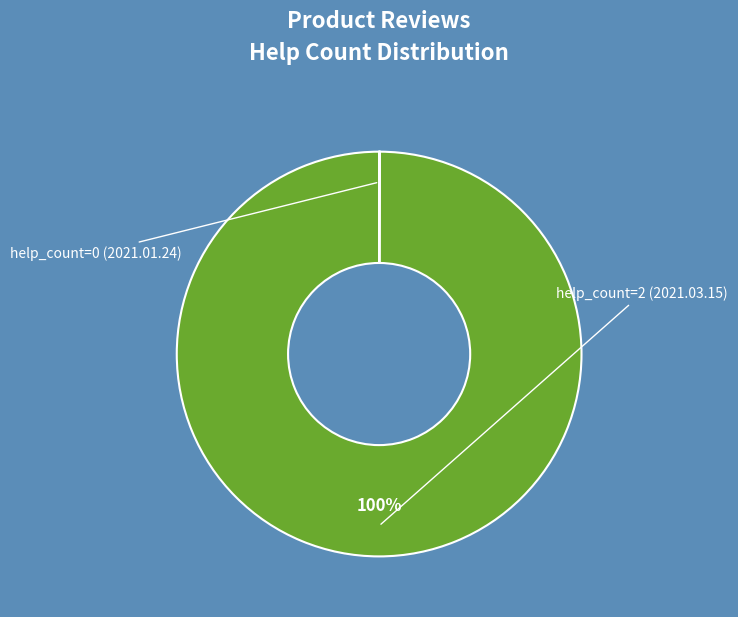

To the nearest percent, what is the average slice percentage?

50%